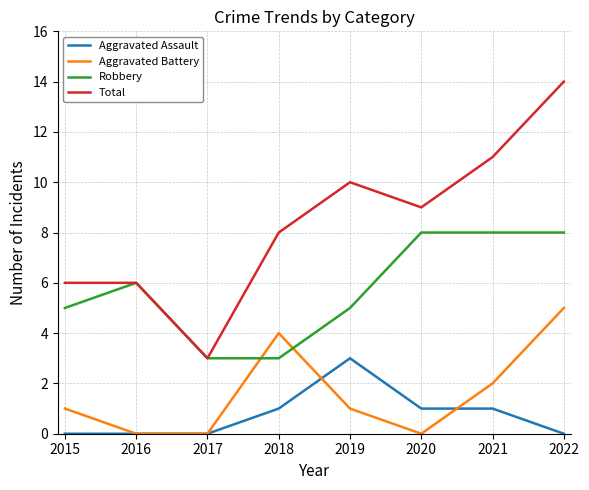

Count the Aggravated Assault values in the range 0 to 1.

7